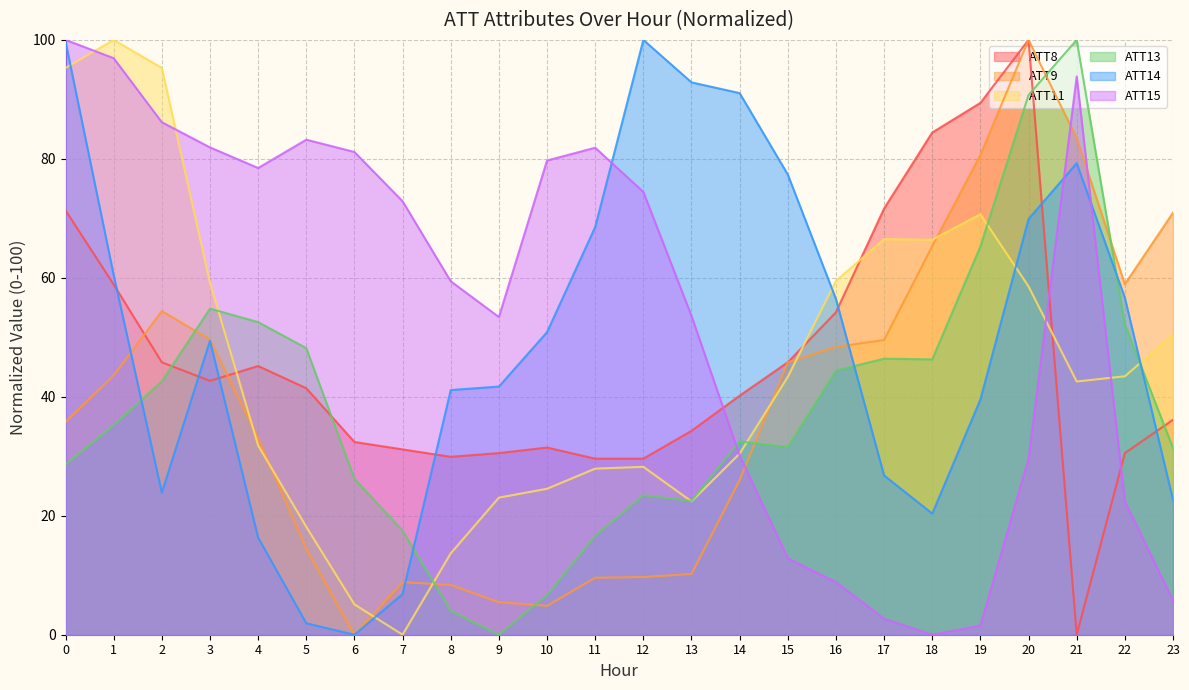

The ATT8 series shows 30.5 at 22. True or false?

True